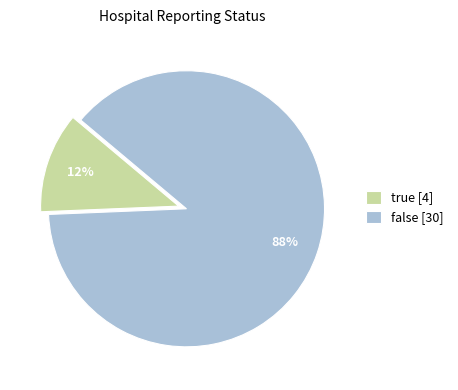

True or false: false accounts for 88% of the total.

True